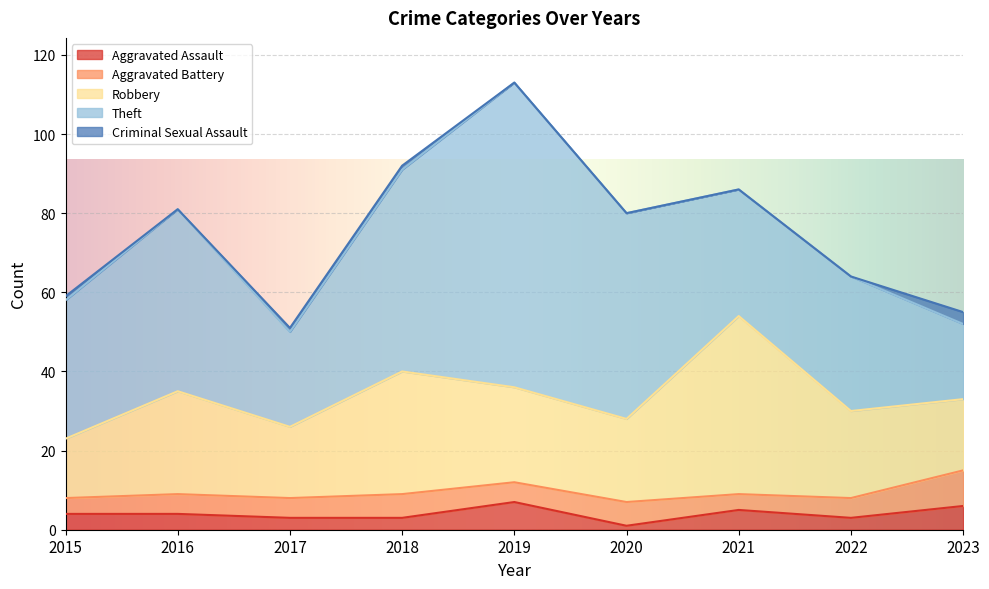

What value does the Aggravated Assault series have at 2015?

4